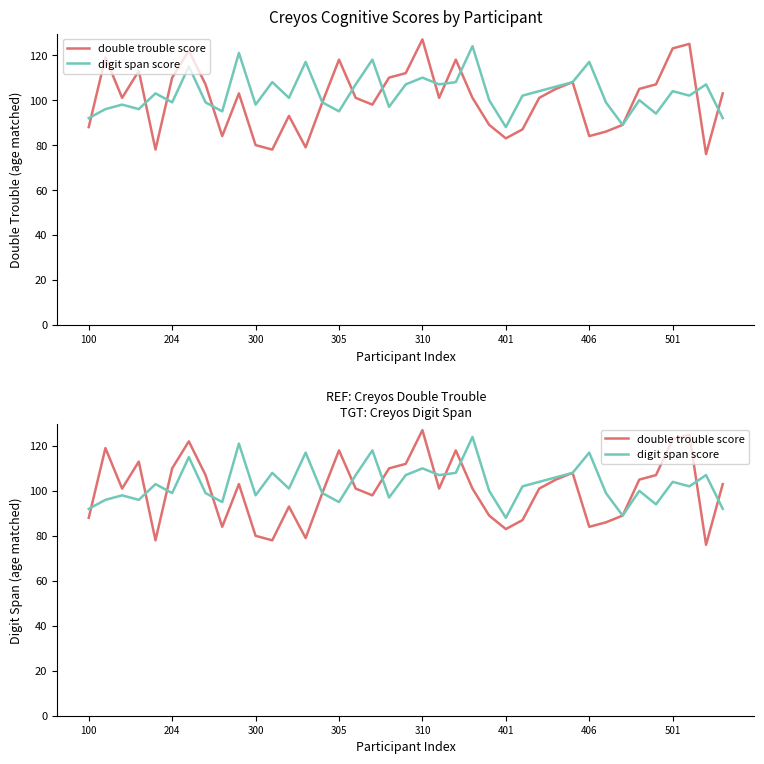

Which series changed the most between 12 and 36?

double trouble score